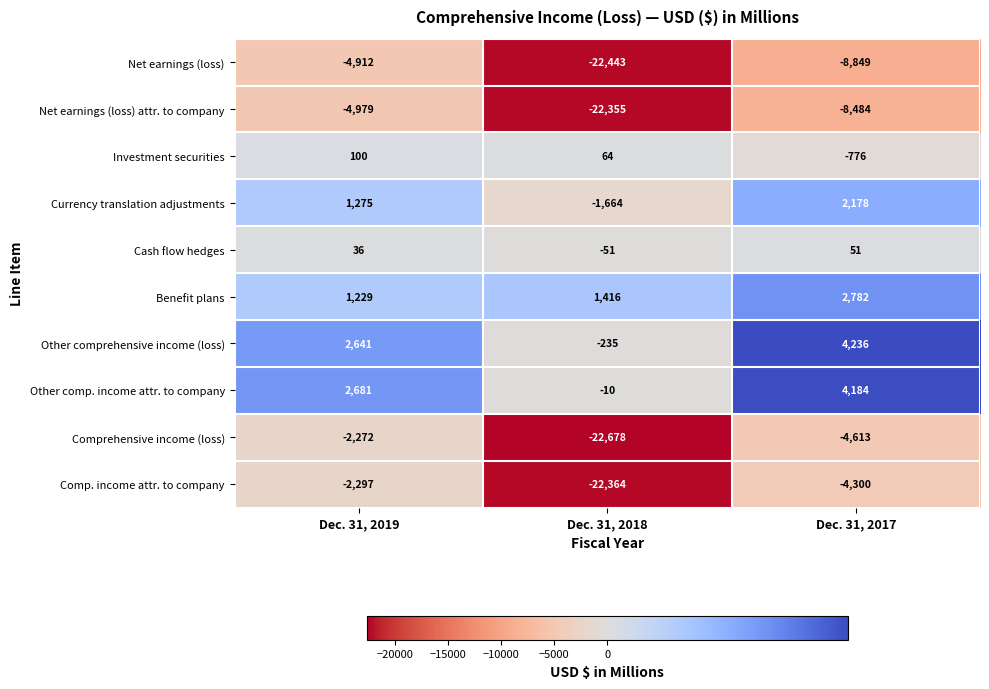

Which series has the widest spread of values?

Comprehensive income (loss)